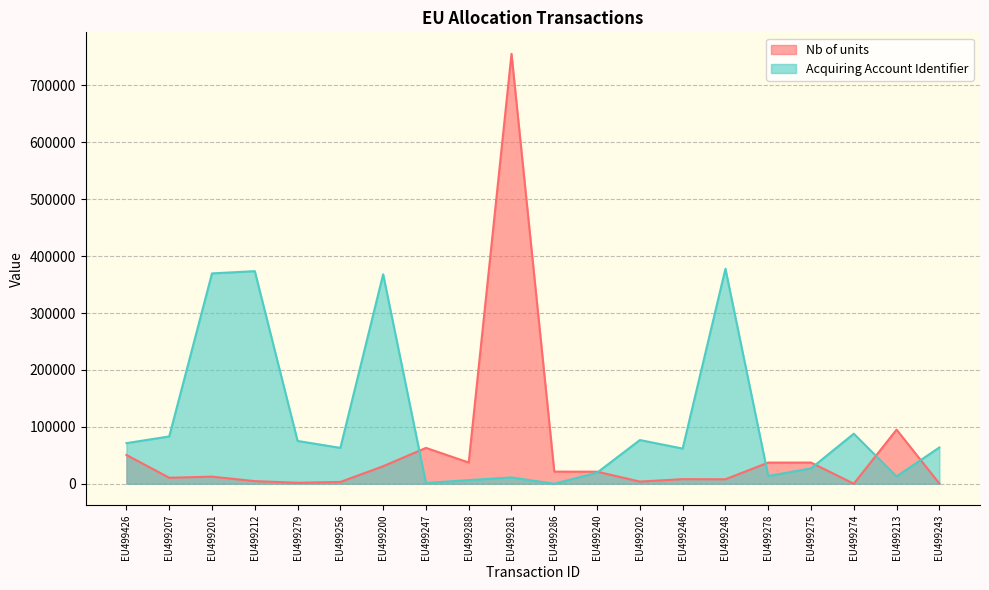

What value does the Acquiring Account Identifier series have at EU499207?

83111.3